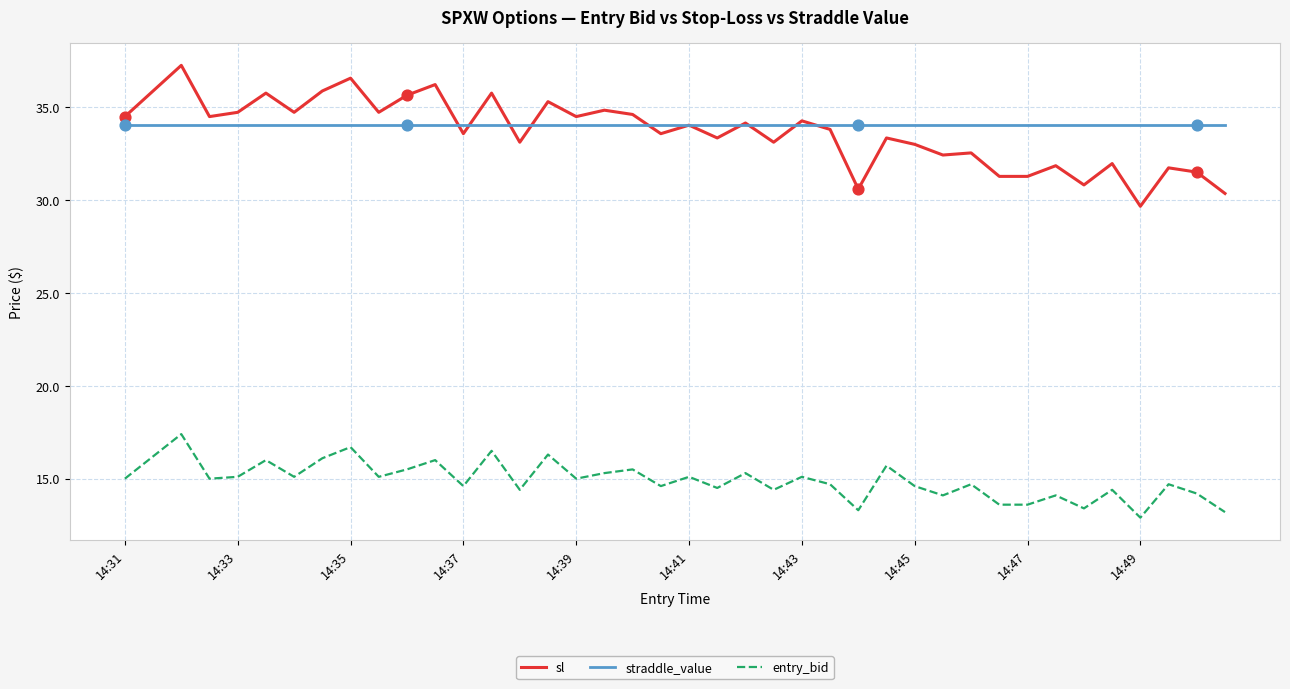

What are all the series names shown in the legend?

sl, straddle_value, entry_bid